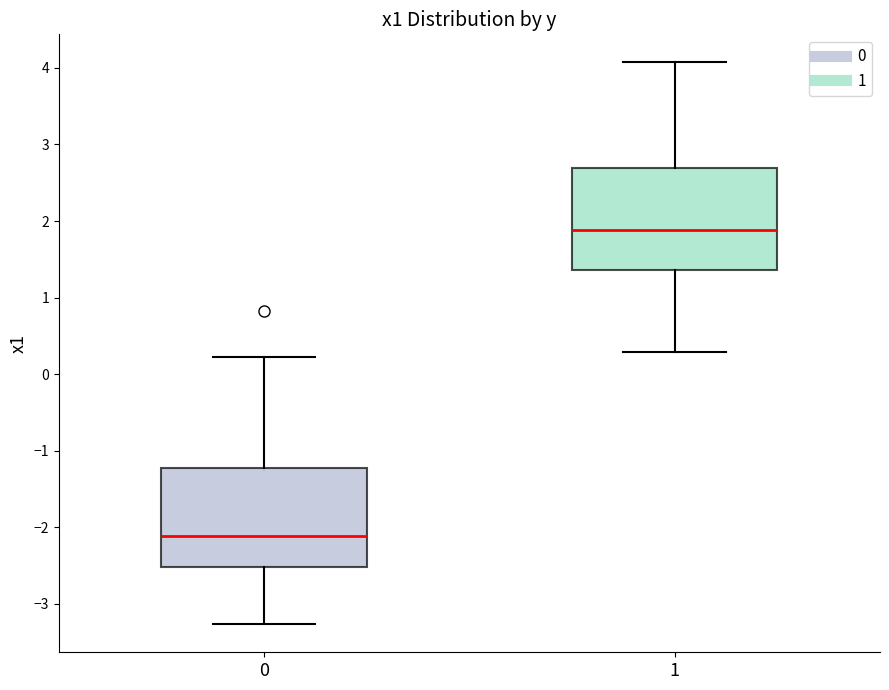

Reading left to right, transcribe this box plot: for each box, give where its median line is, the range the box spans, and where its two whiskers end, as read against the y-axis. The values are not printed on the chart, so give them approximately, as read against the axis.

0: median -2.1, box -2.5 to -1.2, whiskers -3.3 to 0.2
1: median 1.9, box 1.4 to 2.7, whiskers 0.3 to 4.1